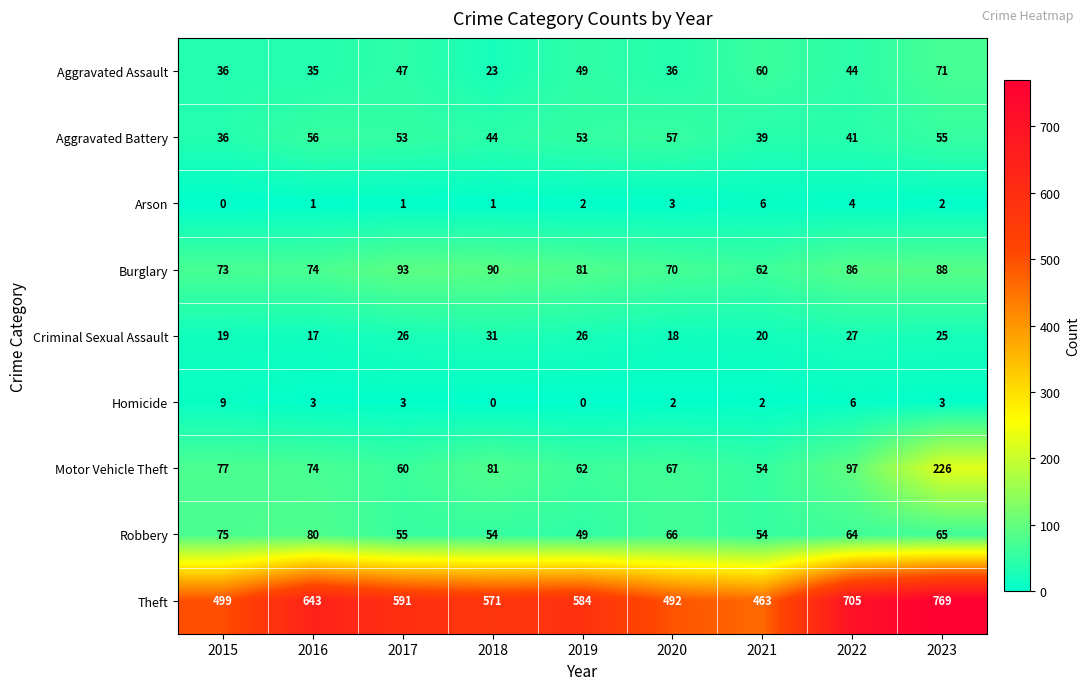

Rank the series by their maximum value, from highest to lowest.

Theft, Motor Vehicle Theft, Burglary, Robbery, Aggravated Assault, Aggravated Battery, Criminal Sexual Assault, Homicide, Arson